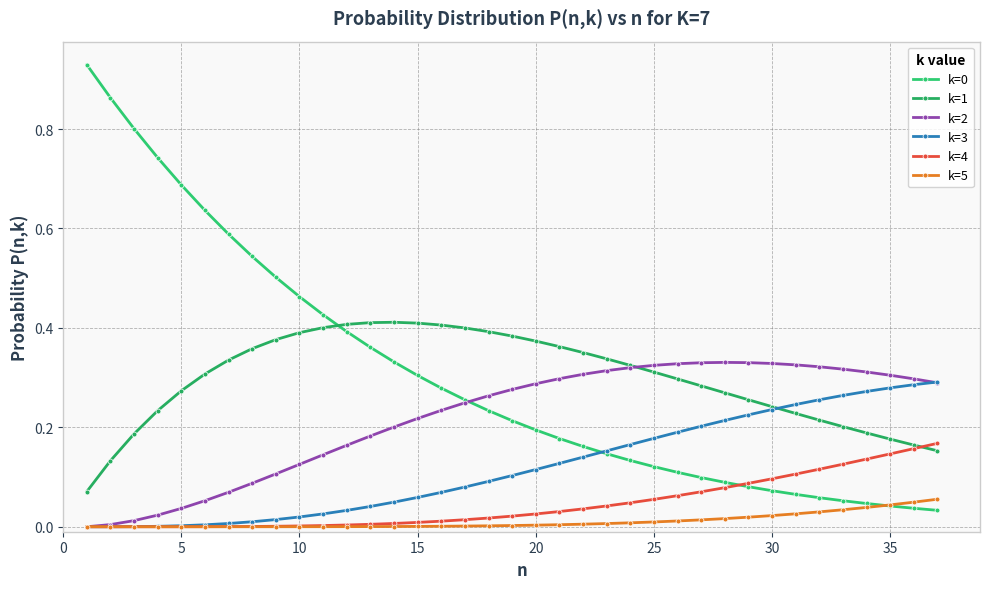

List the series in order of their peak value, lowest first.

k=5, k=4, k=3, k=2, k=1, k=0